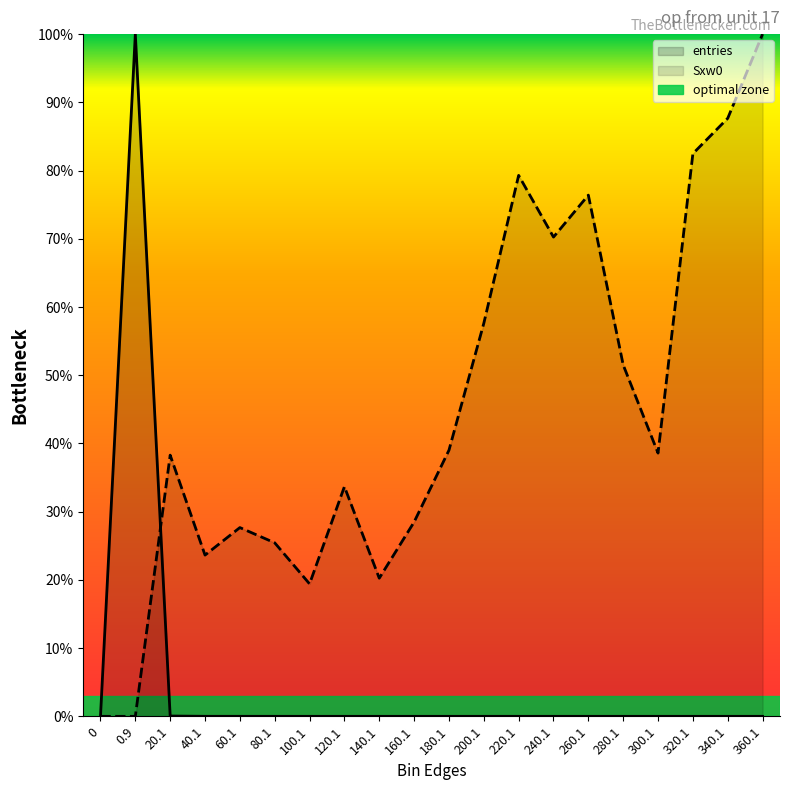

Which category has the highest value across all series?

0.9